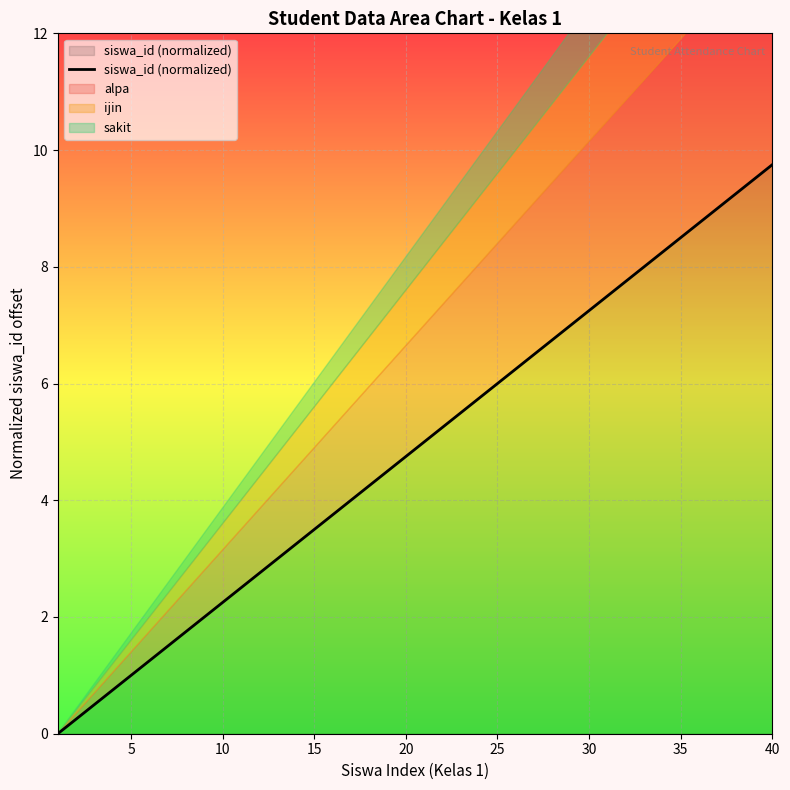

Reading left to right, list all the values displayed in this chart.

0.0	0.2	0.5	0.8	1.0	1.2	1.5	1.8	2.0	2.2	2.5	2.8	3.0	3.2	3.5	3.8	4.0	4.2	4.5	4.8	5.0	5.2	5.5	5.8	6.0	6.2	6.5	6.8	7.0	7.2	7.5	7.8	8.0	8.2	8.5	8.8	9.0	9.2	9.5	9.8